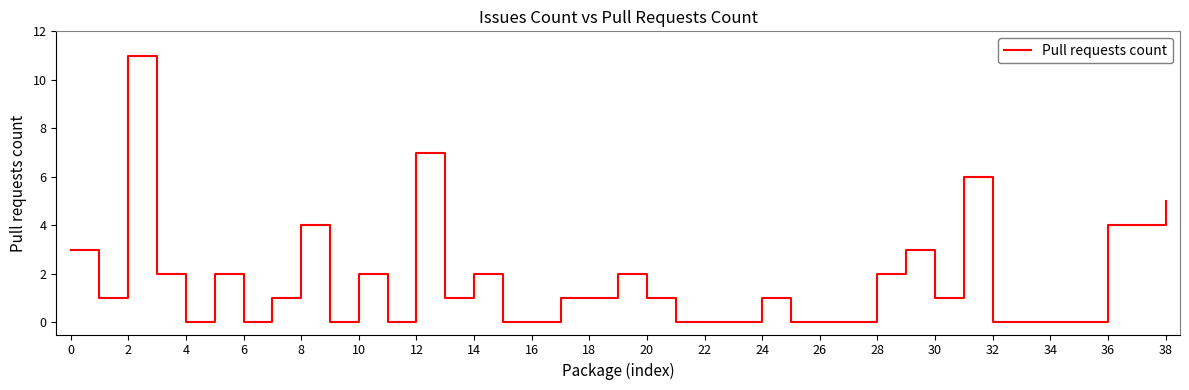

What is the difference between the maximum and minimum values?

11